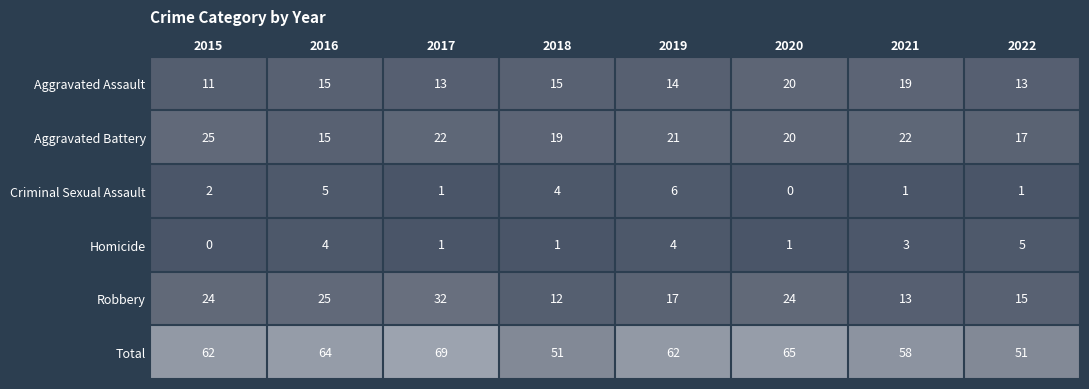

The value of Aggravated Assault at 2019 is 14. True or false?

True